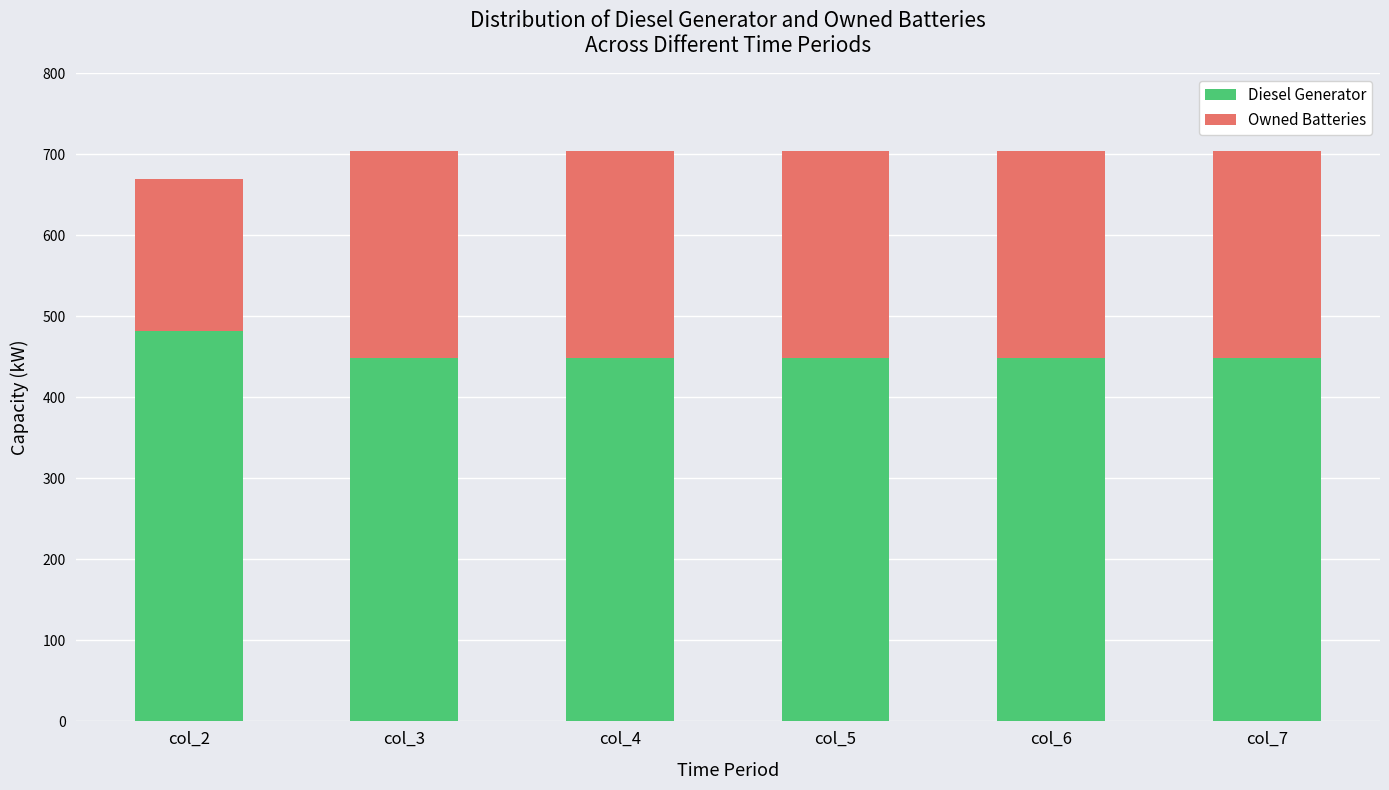

What is the highest value of the Diesel Generator series?

482